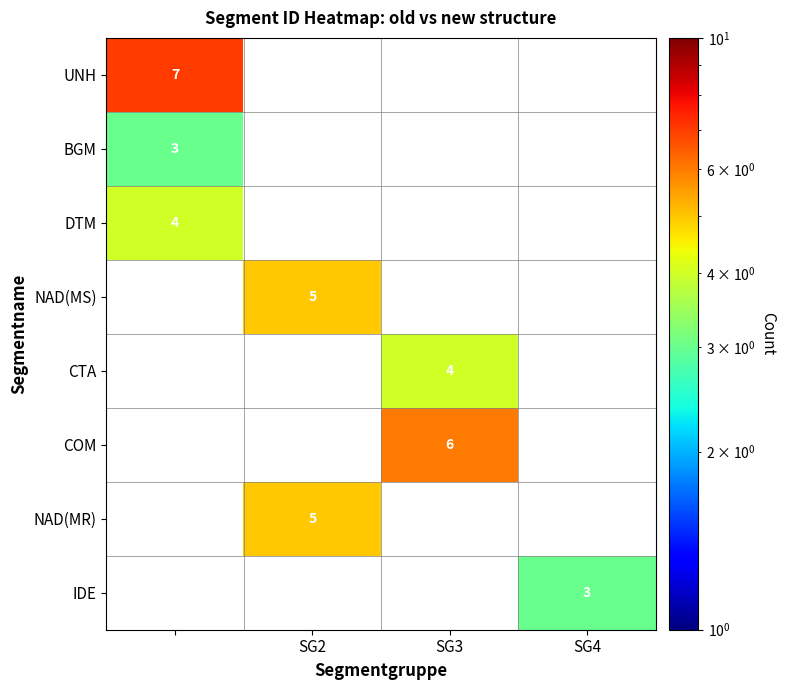

The value of NAD(MS) at SG2 is 3. True or false?

False